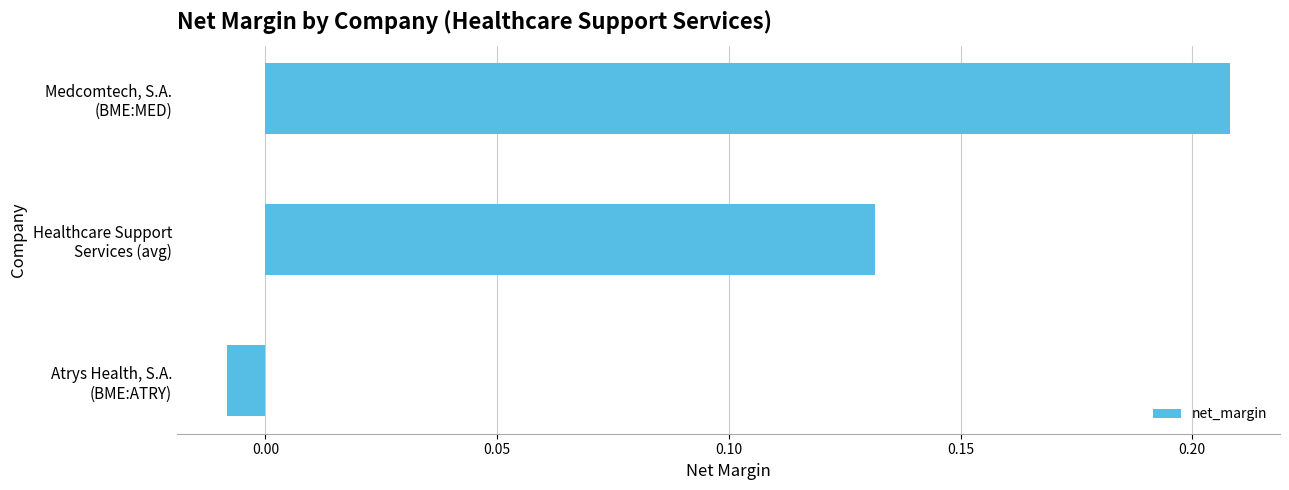

What is the sum of all values?

0.3